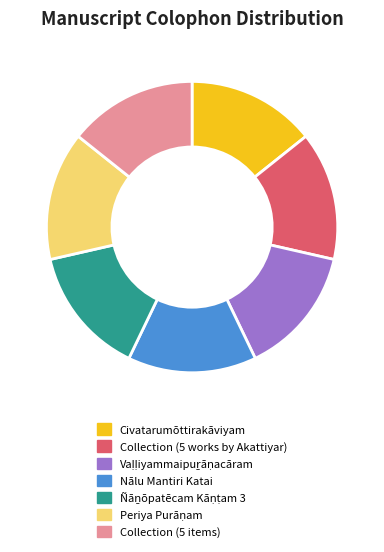

How many slices are in this pie chart?

7